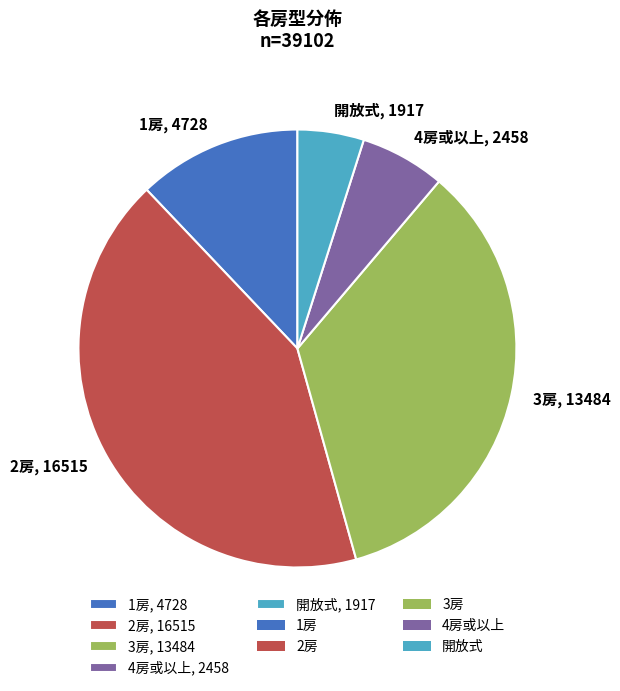

Combined, do 1房, 4728 and 3房, 13484 account for over 50%?

No